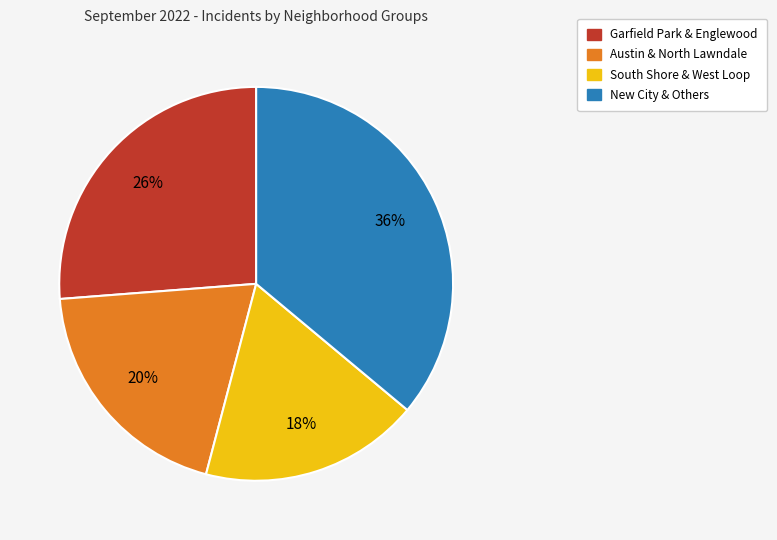

Is South Shore & West Loop the majority of the pie?

No